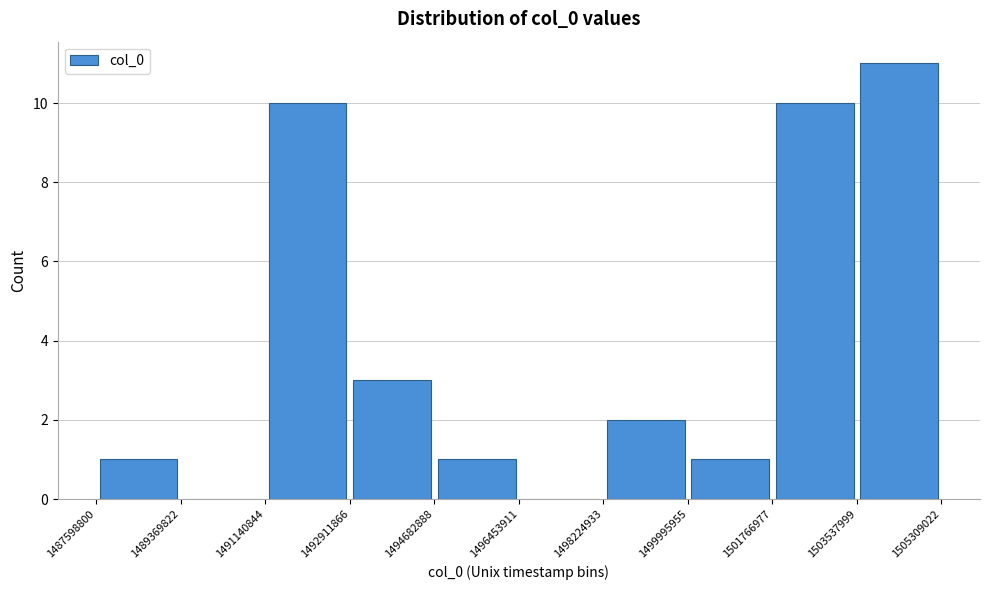

Reading left to right, list every bar in this chart as the range it spans on the x-axis followed by its height. The values are not printed on the chart, so give them approximately, as read against the axis.

1487598800 to 1489369822: 1
1489369822 to 1491140844: 0
1491140844 to 1492911866: 10
1492911866 to 1494682888: 3
1494682888 to 1496453911: 1
1496453911 to 1498224933: 0
1498224933 to 1499995955: 2
1499995955 to 1501766977: 1
1501766977 to 1503537999: 10
1503537999 to 1505309022: 11